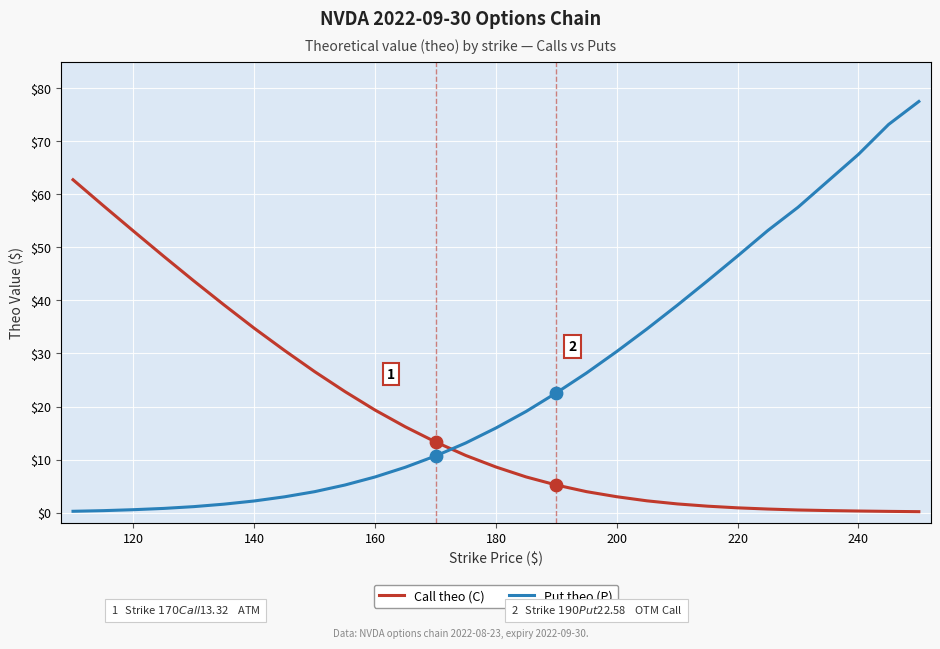

Which series has the largest range (max minus min)?

Put theo (P)